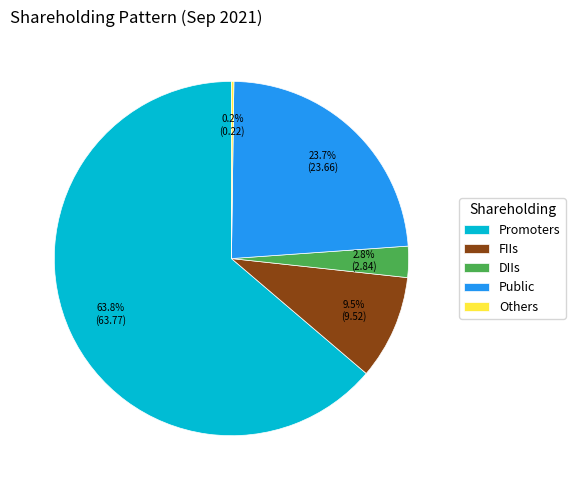

What is the largest slice in the pie chart?

Promoters